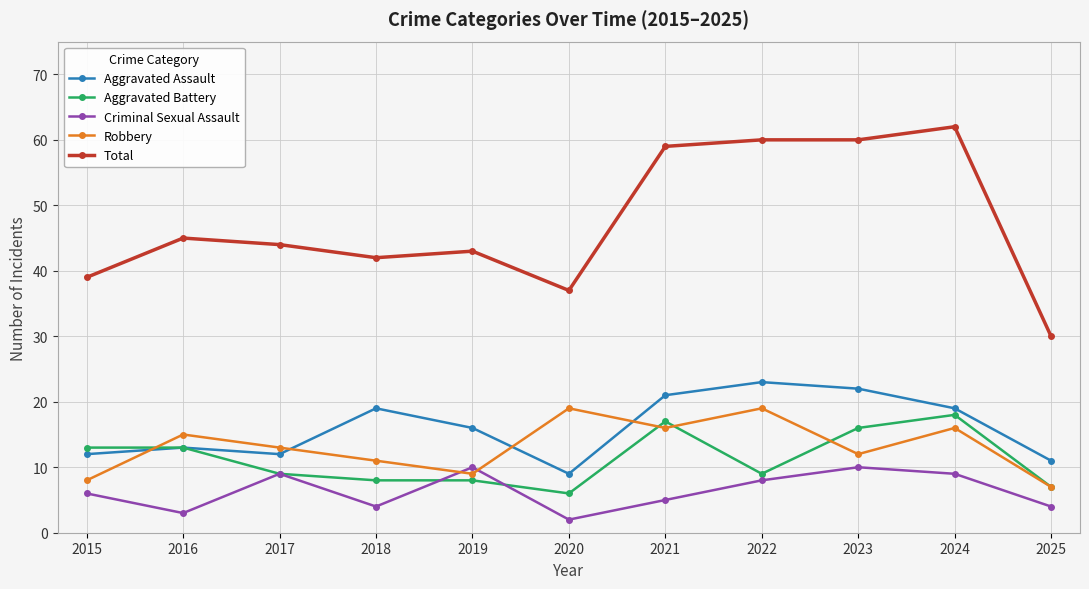

Where is Robbery nearest to the value 13?

2017